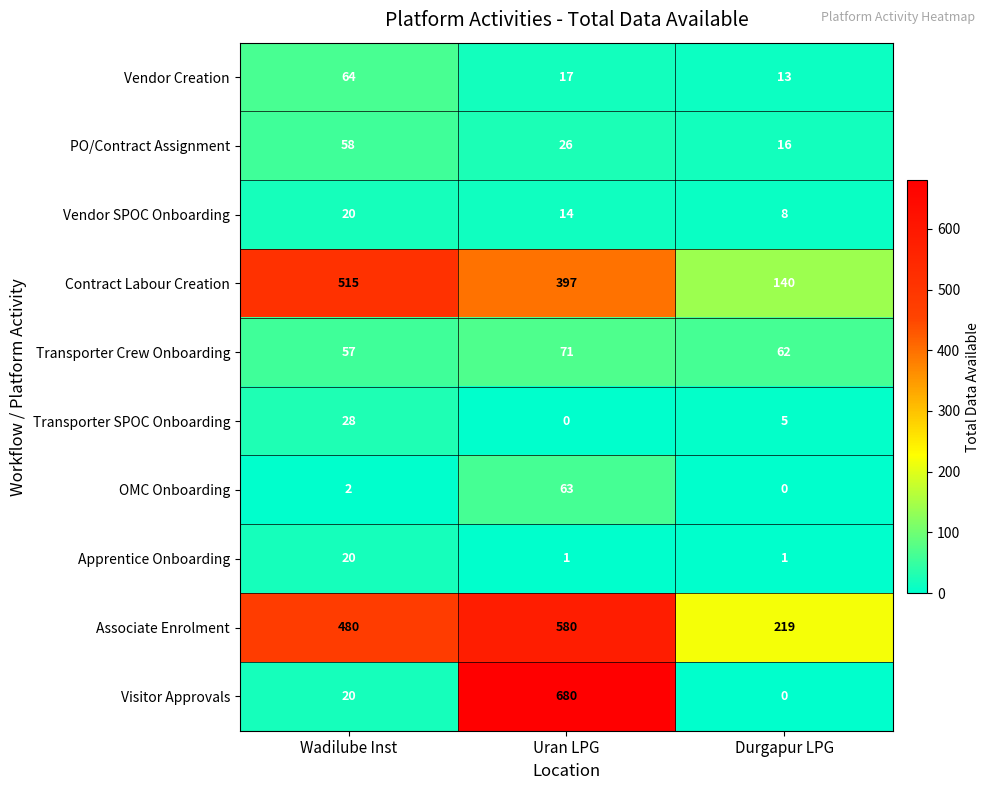

Is it true that Associate Enrolment equals 115 at Durgapur LPG?

False